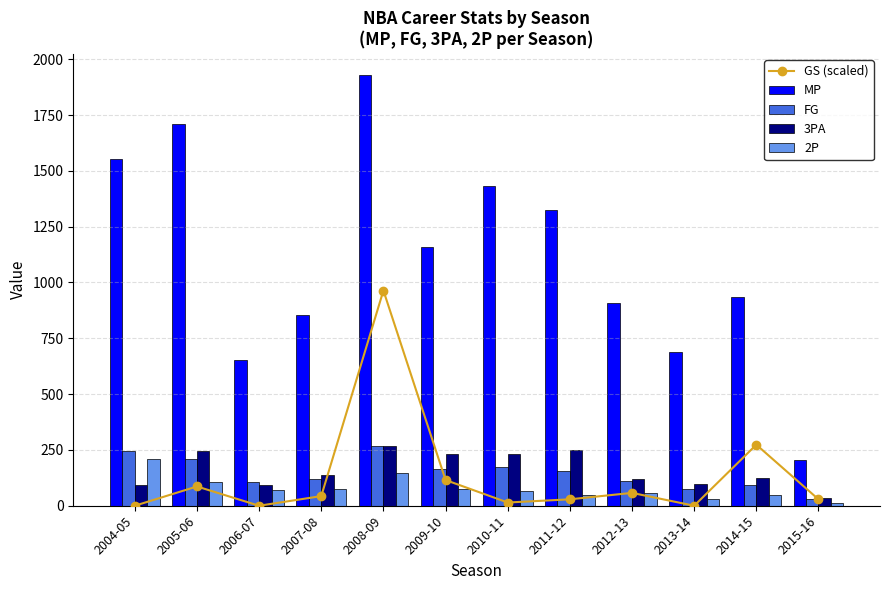

Reading left to right, what are all the values shown in this chart?

GS (scaled): 0.0	86.3	0.0	43.2	964.0	115.1	14.4	28.8	57.6	0.0	273.4	28.8
MP: 1553.0	1710.0	653.0	853.0	1928.0	1161.0	1432.0	1326.0	909.0	690.0	935.0	206.0
FG: 247.0	209.0	106.0	121.0	266.0	166.0	172.0	154.0	112.0	73.0	94.0	29.0
3PA: 92.0	243.0	94.0	137.0	268.0	231.0	230.0	250.0	120.0	98.0	126.0	34.0
2P: 208.0	107.0	70.0	75.0	148.0	76.0	67.0	49.0	59.0	31.0	48.0	14.0